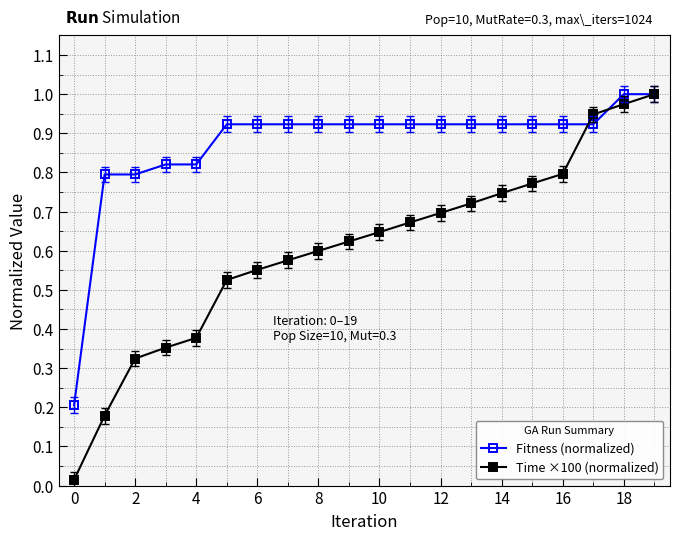

True or false: Time ×100 (normalized) has more than 2 interior local peaks.

False